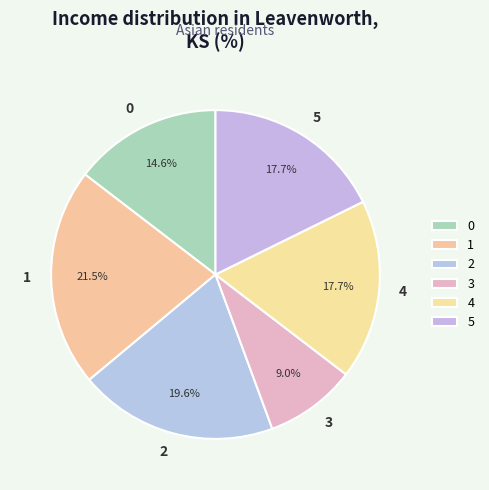

To the nearest percent, what portion does 3 represent?

9%